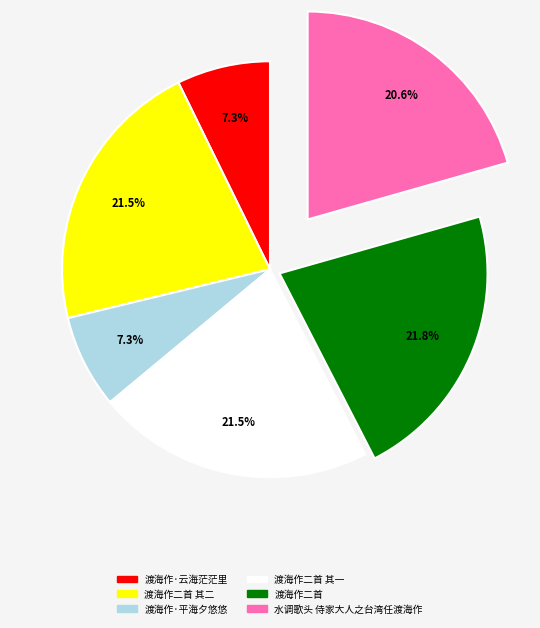

Does 渡海作二首 其一 account for over 50% of the chart?

No